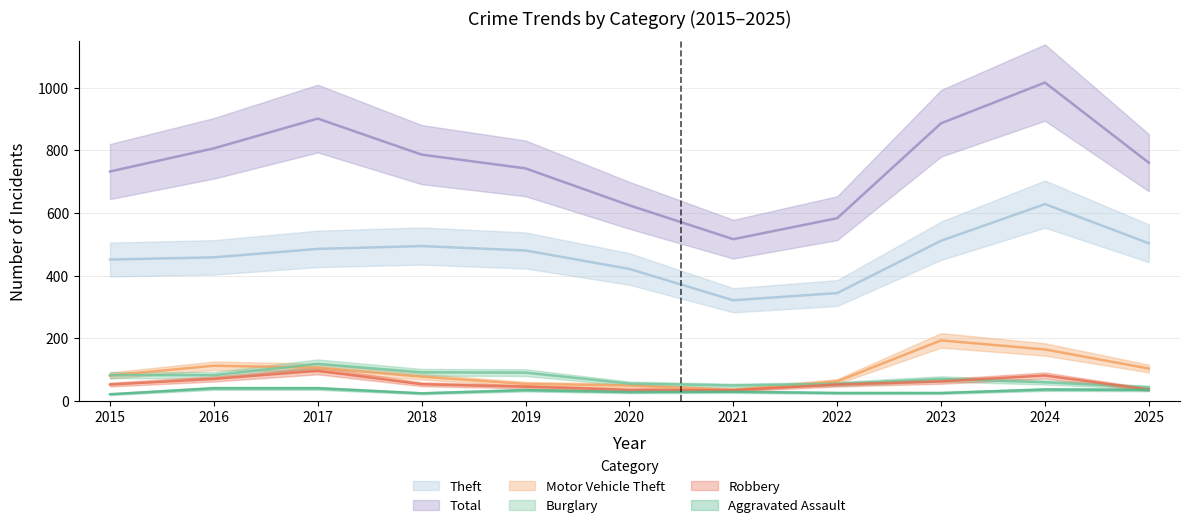

Does the chart have visible grid lines?

Yes